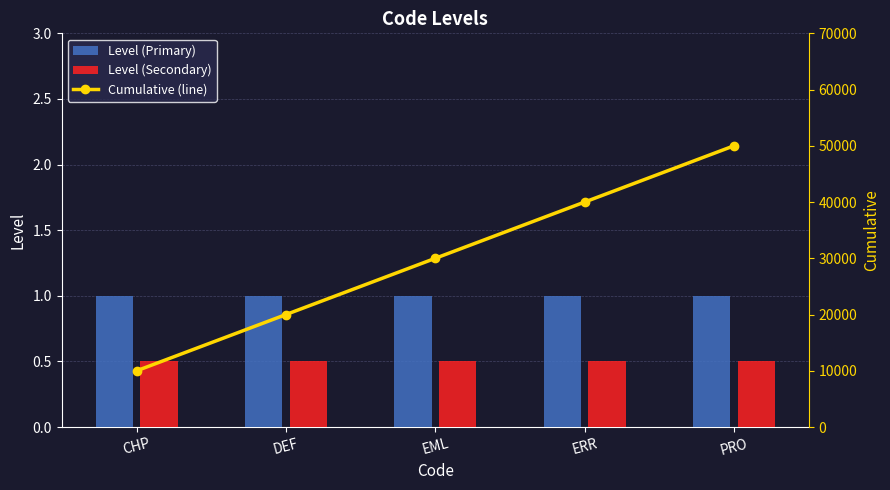

Is it true that Cumulative (line) equals 34601.0 at DEF?

False